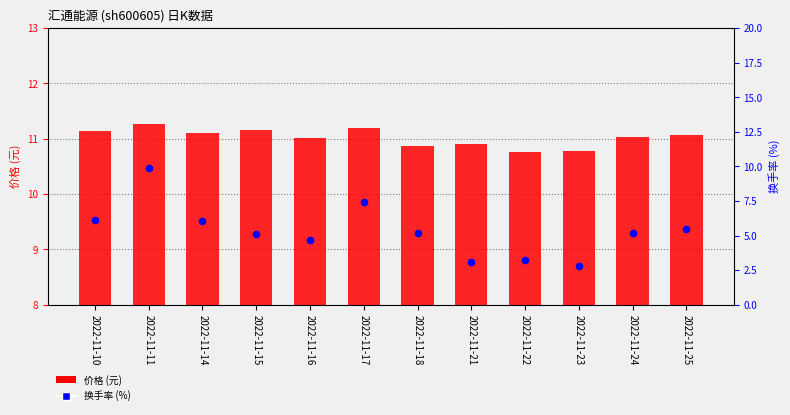

Is the value of 价格 (元) at 2022-11-17 greater than the value of 换手率 (%) at 2022-11-25?

Yes